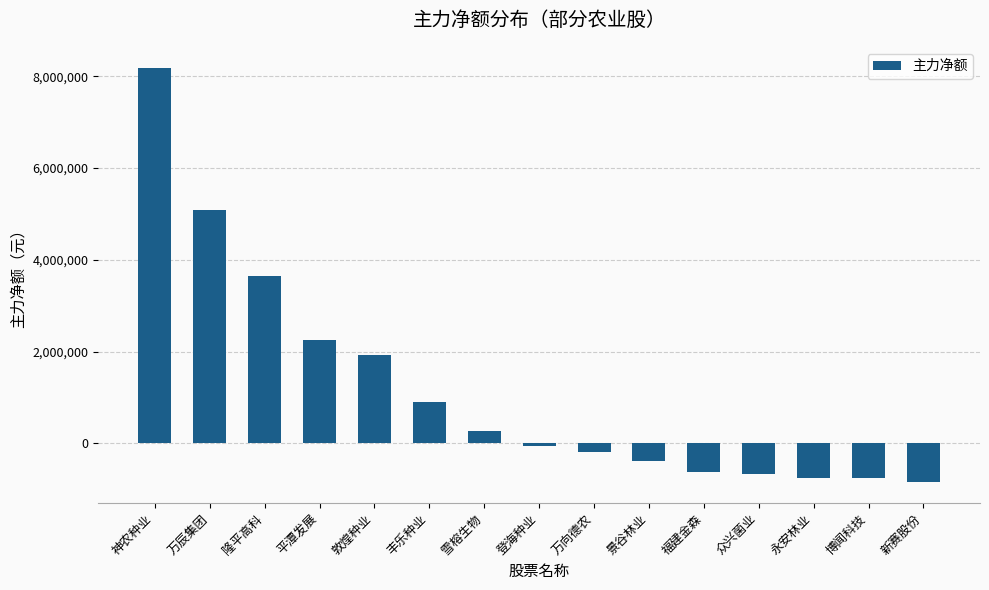

What is the difference between the maximum and second lowest values?

8935612